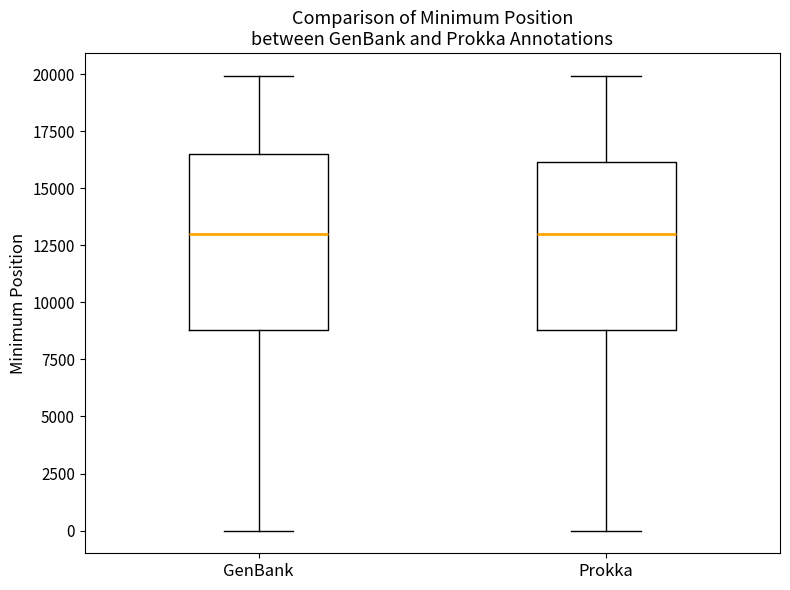

Reading left to right, read every box against the y-axis: the position of its median line, the range the box covers, and the ends of its whiskers. The values are not printed on the chart, so give them approximately, as read against the axis.

GenBank: median 13000, box 9000 to 16500, whiskers 0 to 20000
Prokka: median 13000, box 9000 to 16000, whiskers 0 to 20000